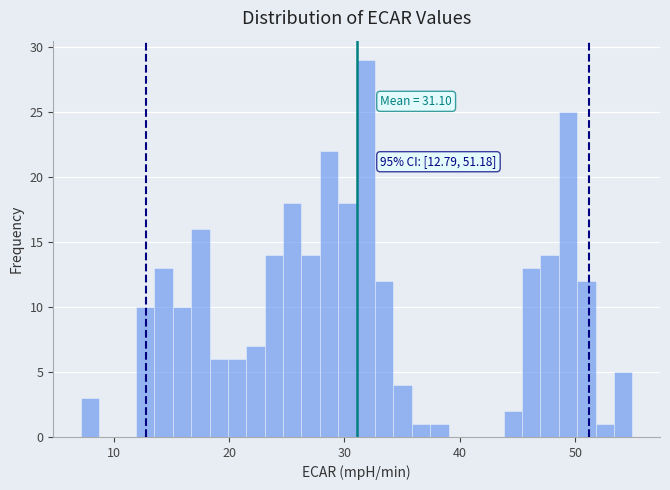

Read against the x-axis, roughly where is the centre of the tallest bar?

32